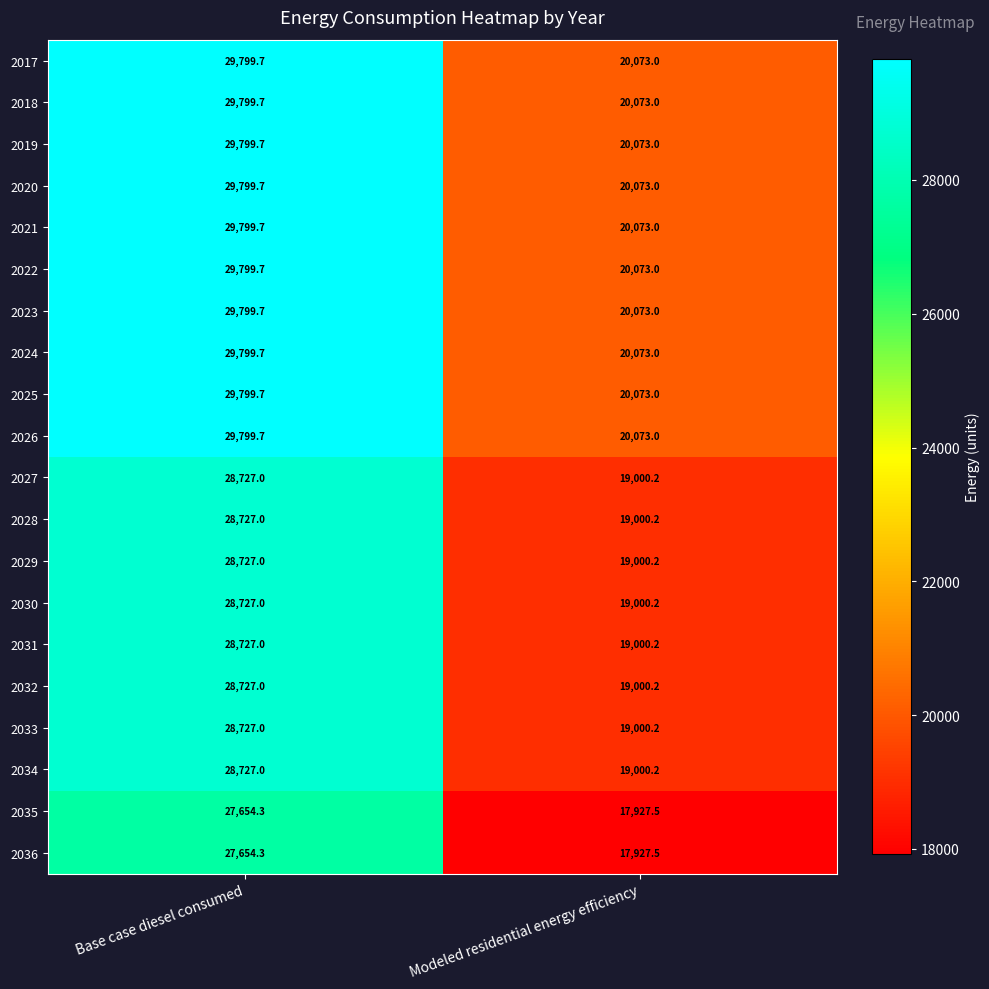

What is the difference between the highest and lowest values at Modeled residential energy efficiency?

2145.5